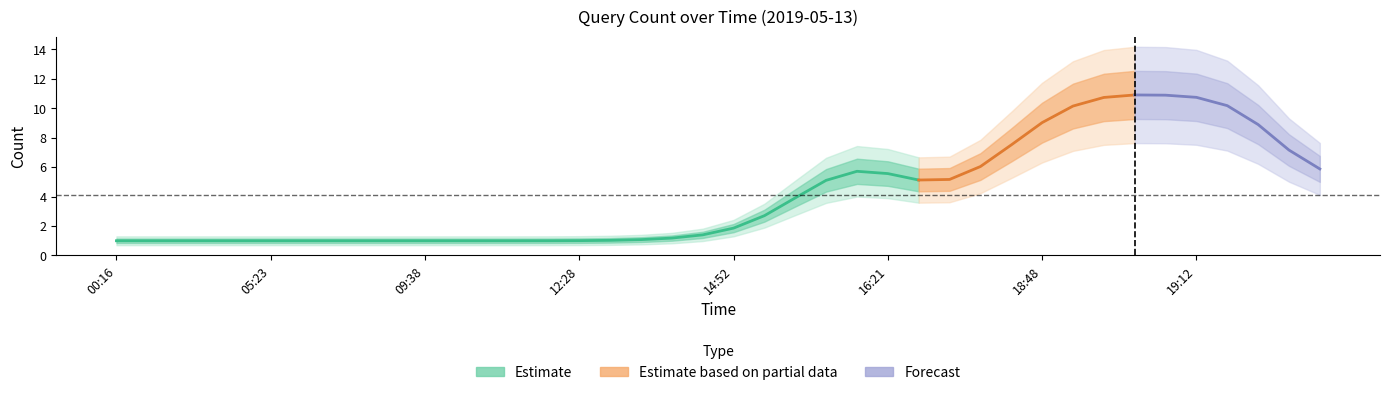

What is the sum of all values?

164